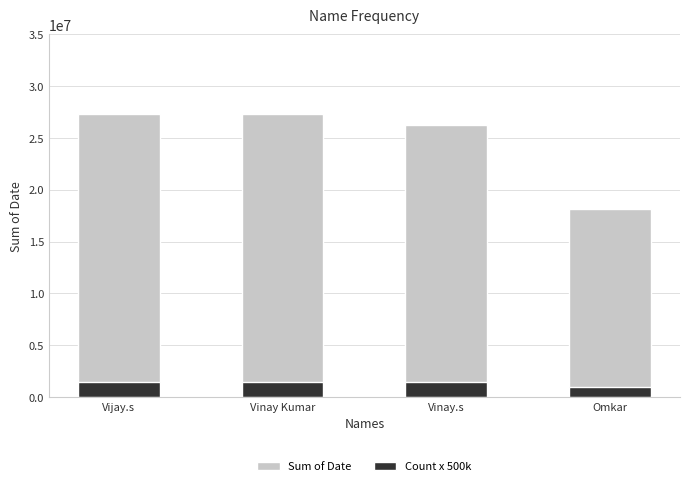

True or false: Sum of Date has a value of 44946820 at Vijay.s.

False